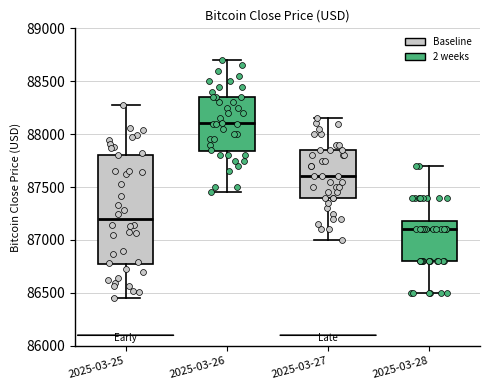

Reading left to right, transcribe this box plot: for each box, give where its median line is, the range the box spans, and where its two whiskers end, as read against the y-axis. The values are not printed on the chart, so give them approximately, as read against the axis.

2025-03-25: median 87200, box 86750 to 87800, whiskers 86450 to 88250
2025-03-26: median 88100, box 87850 to 88350, whiskers 87450 to 88700
2025-03-27: median 87600, box 87400 to 87850, whiskers 87000 to 88150
2025-03-28: median 87100, box 86800 to 87200, whiskers 86500 to 87700